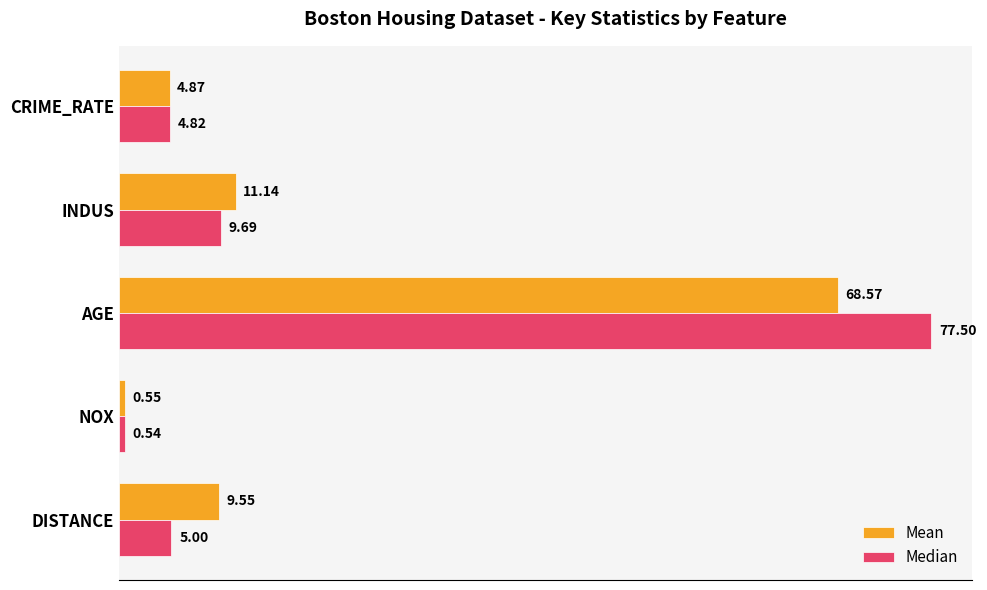

At which label is Mean closest to 34?

INDUS